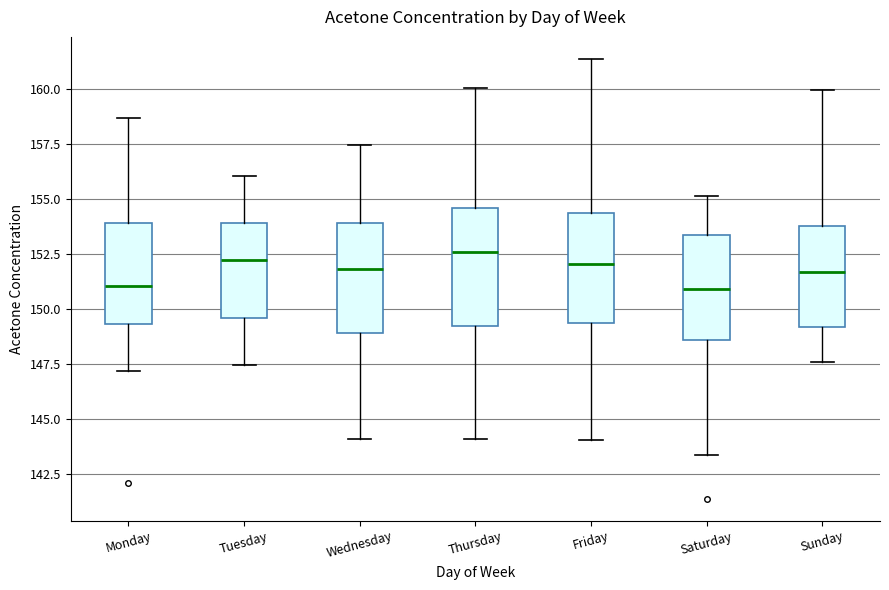

Where is the lower edge of the box for Thursday on the y-axis? The values are not printed on the chart, so give them approximately, as read against the axis.

149.0